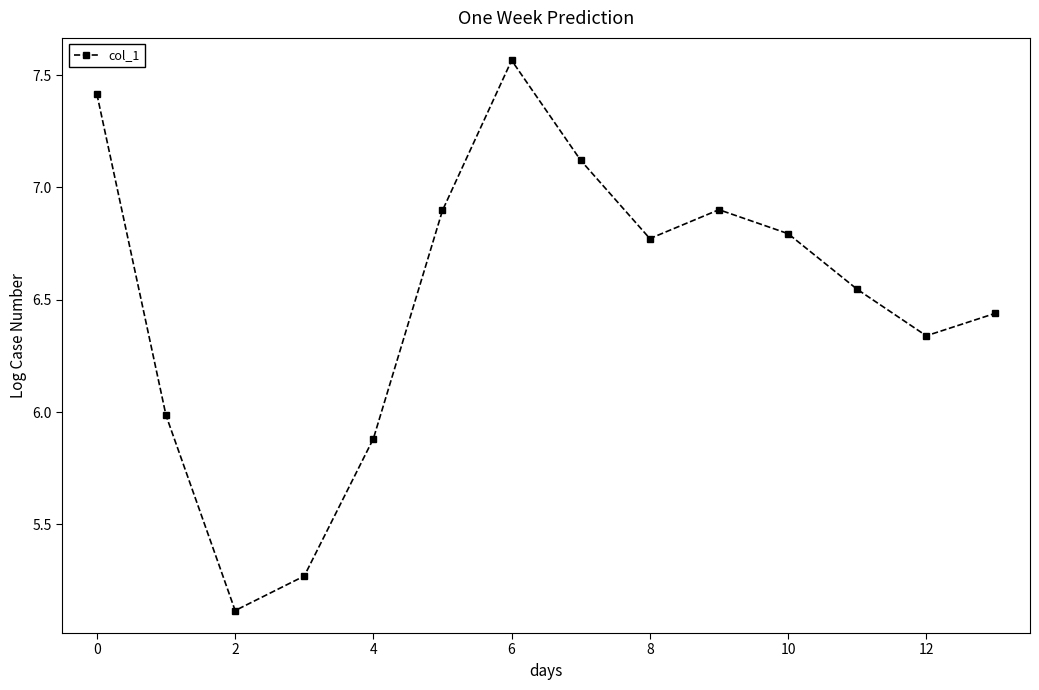

What is the smallest value displayed?

5.1